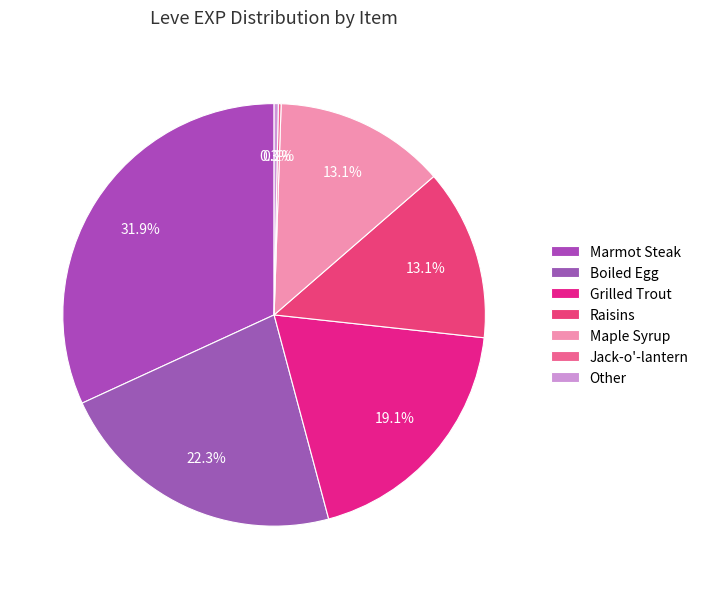

What is the largest slice in the pie chart?

Marmot Steak